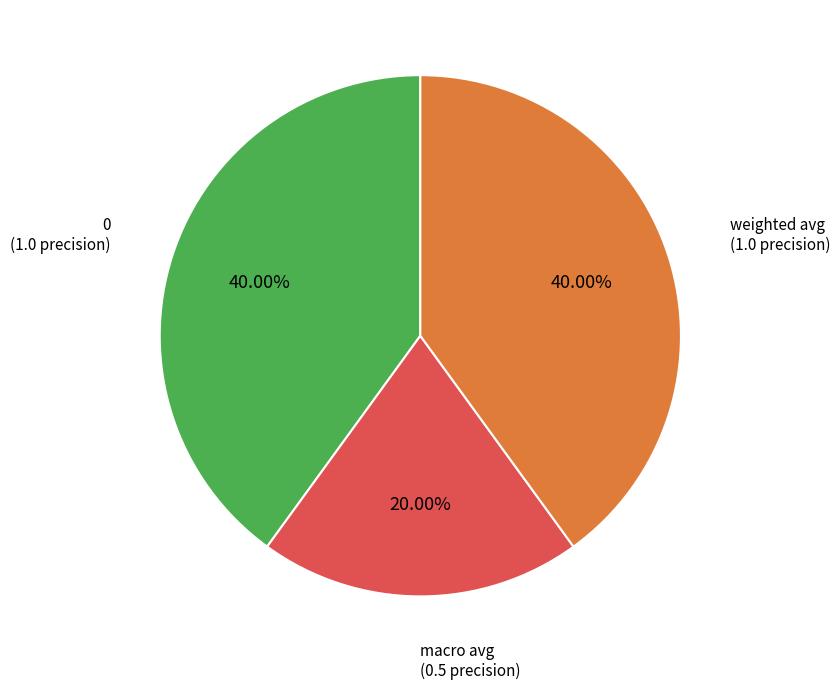

Does any single category account for the majority?

No